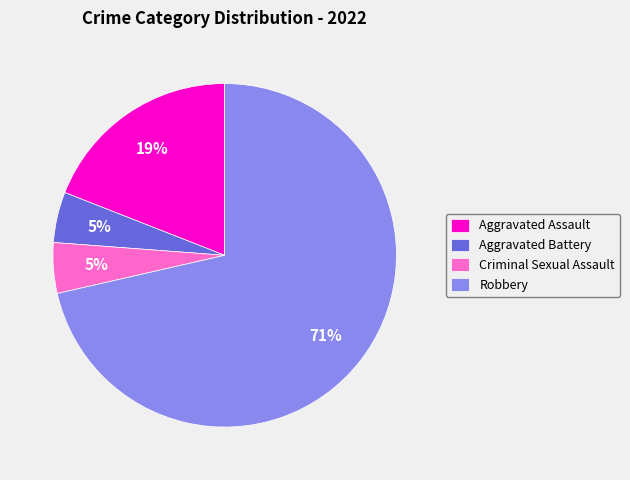

How many slices are in this pie chart?

4